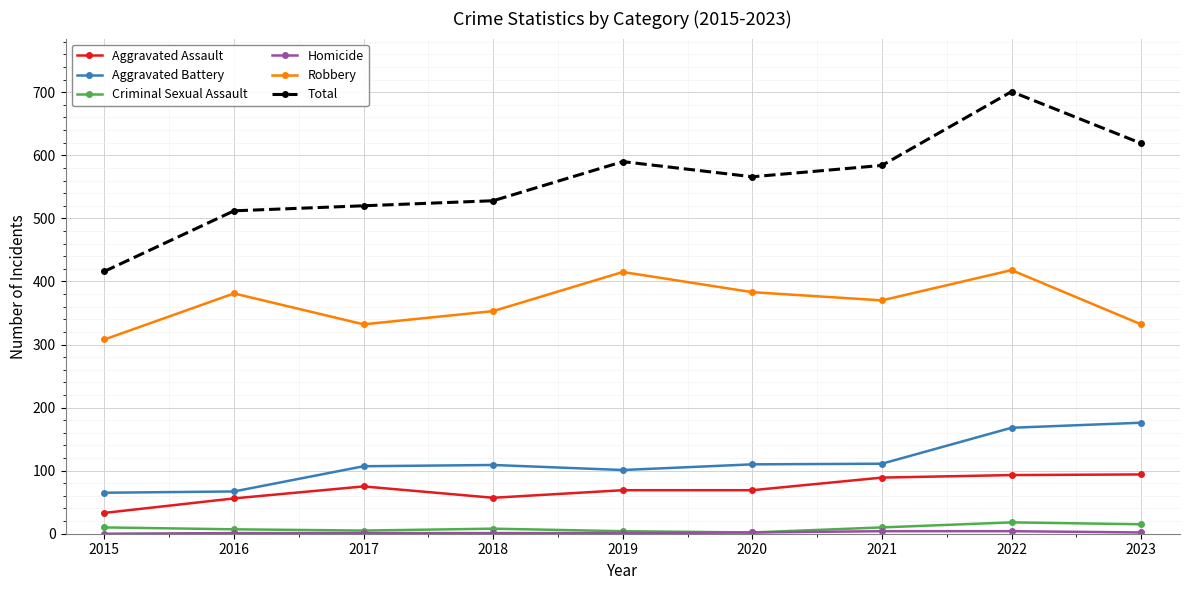

What is the greatest value displayed?

701